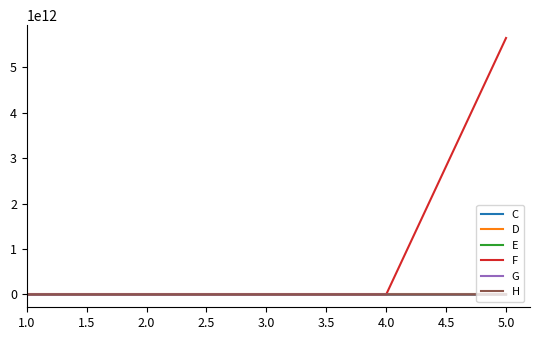

Which series changed the most between 1.0 and 5.0?

F